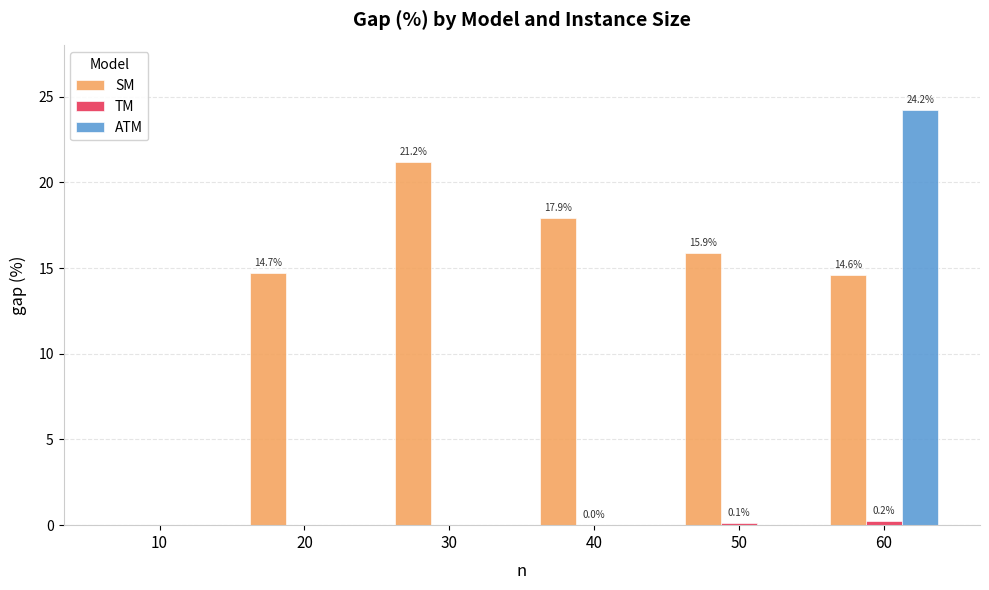

What is the sum of the SM values at 50 and 60?

30.5